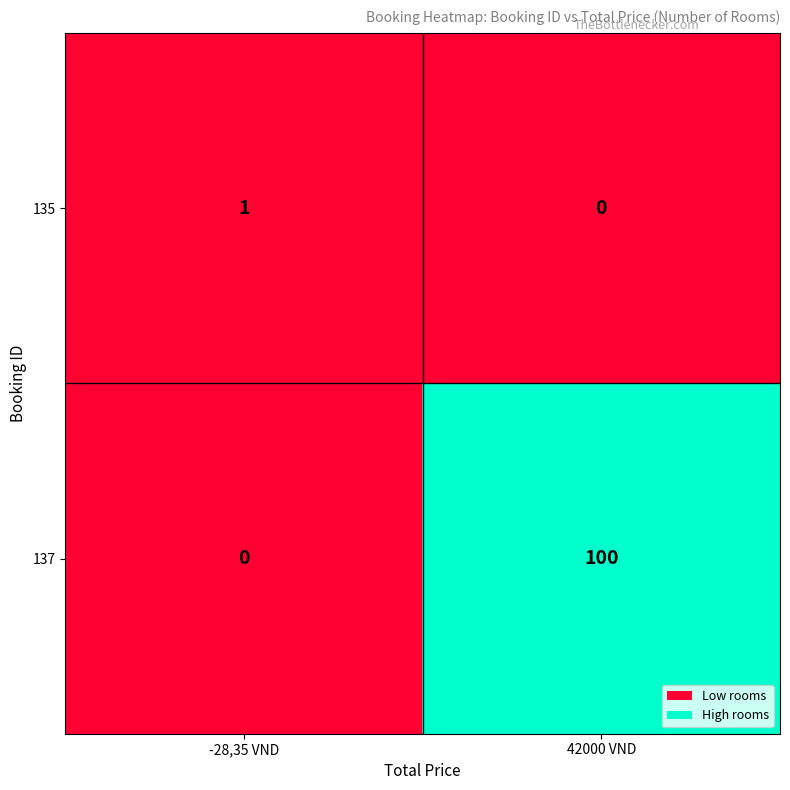

Reading right to left, what are all the values shown in this chart?

135: 42000 VND=0	-28,35 VND=1
137: 42000 VND=100	-28,35 VND=0